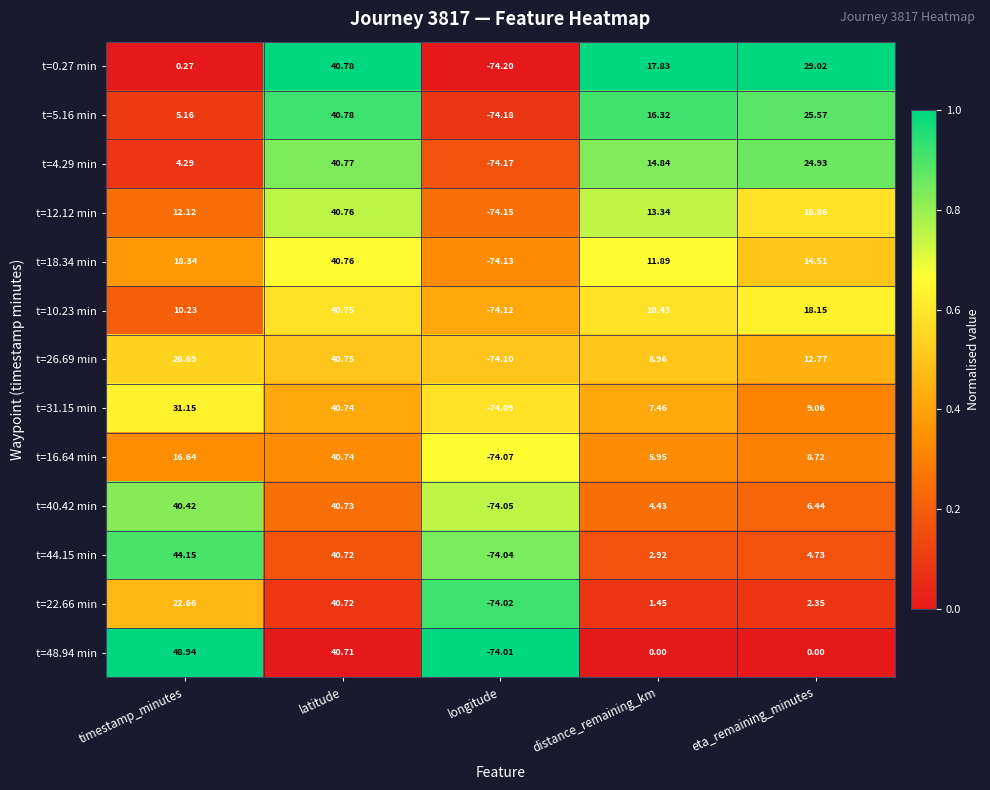

How many data points does each series have?

5